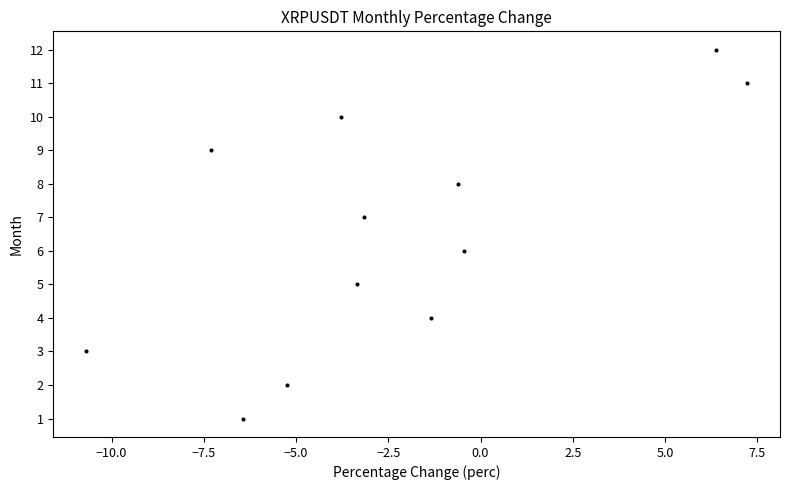

What is the range of Y values (max minus min)?

11